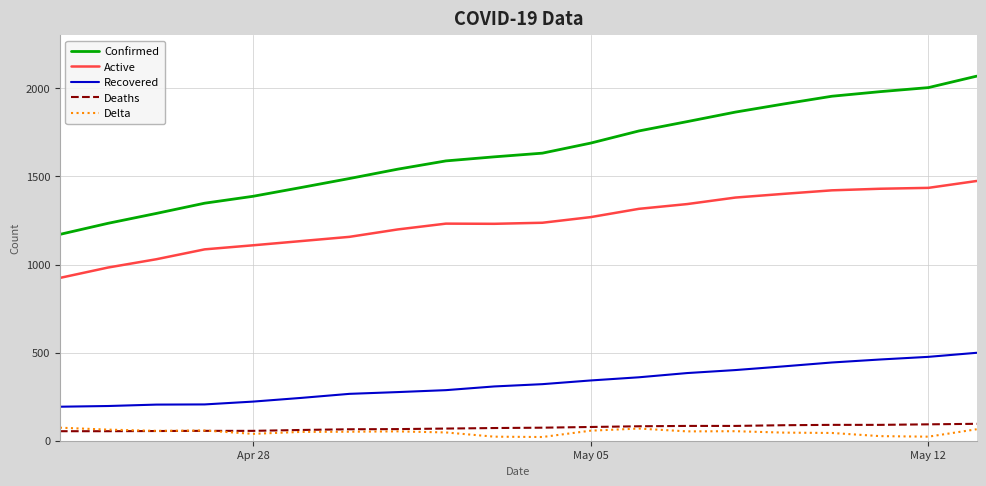

Which series has the largest total across all categories?

Confirmed